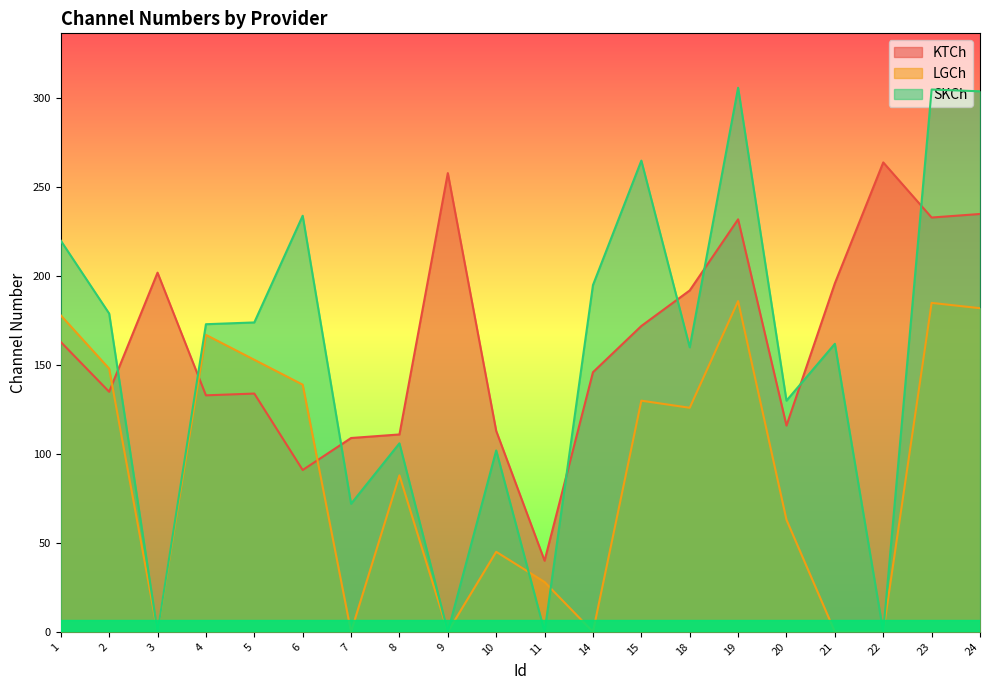

Is the value of KTCh at 19 greater than the value of SKCh at 10?

Yes